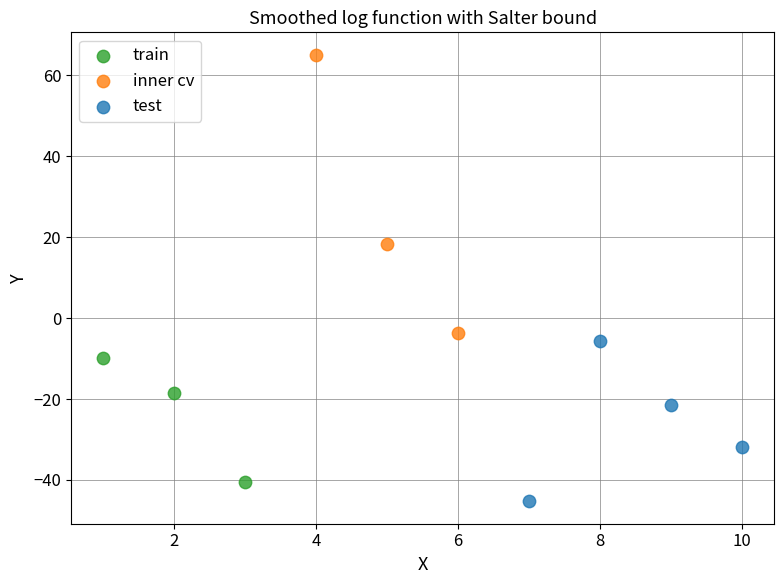

Which series has the largest Y range (max minus min)?

inner cv